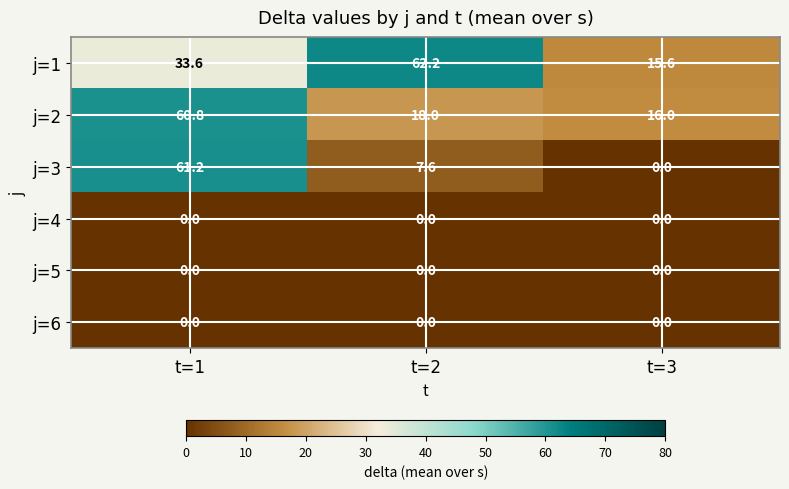

Reading left to right, extract all data points from this chart.

j=1: 33.6	62.2	15.6
j=2: 60.8	18.0	16.0
j=3: 61.2	7.6	0.0
j=4: 0.0	0.0	0.0
j=5: 0.0	0.0	0.0
j=6: 0.0	0.0	0.0